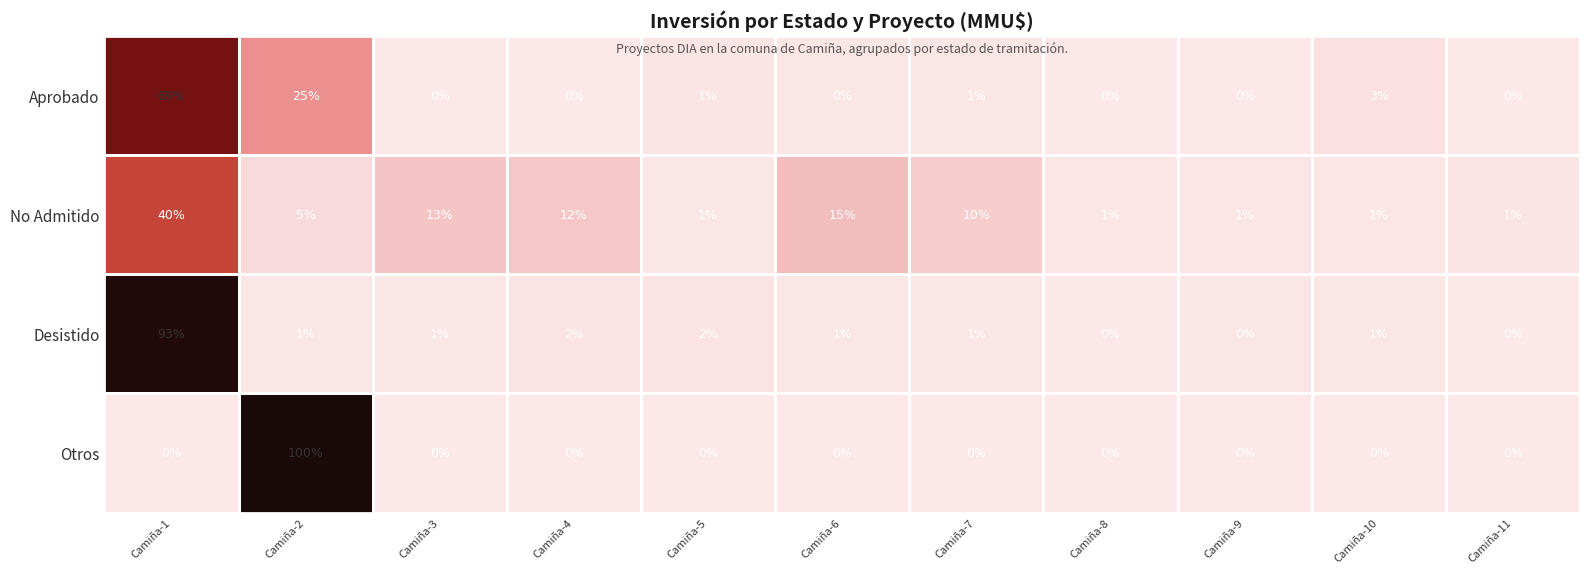

List the series in order of their peak value, lowest first.

No Admitido, Aprobado, Desistido, Otros